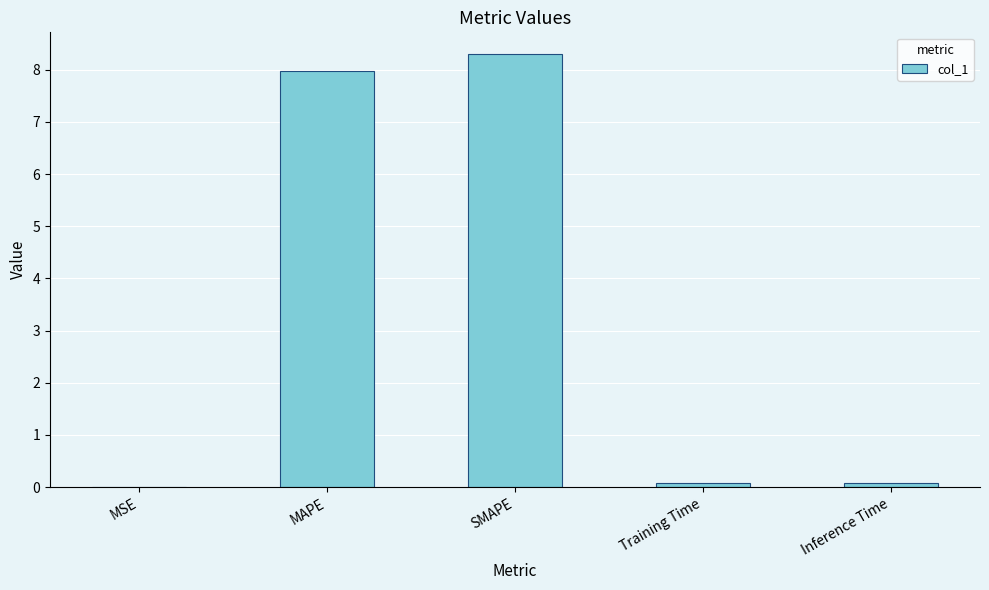

What is the sum of the values at Inference Time and MAPE?

8.1